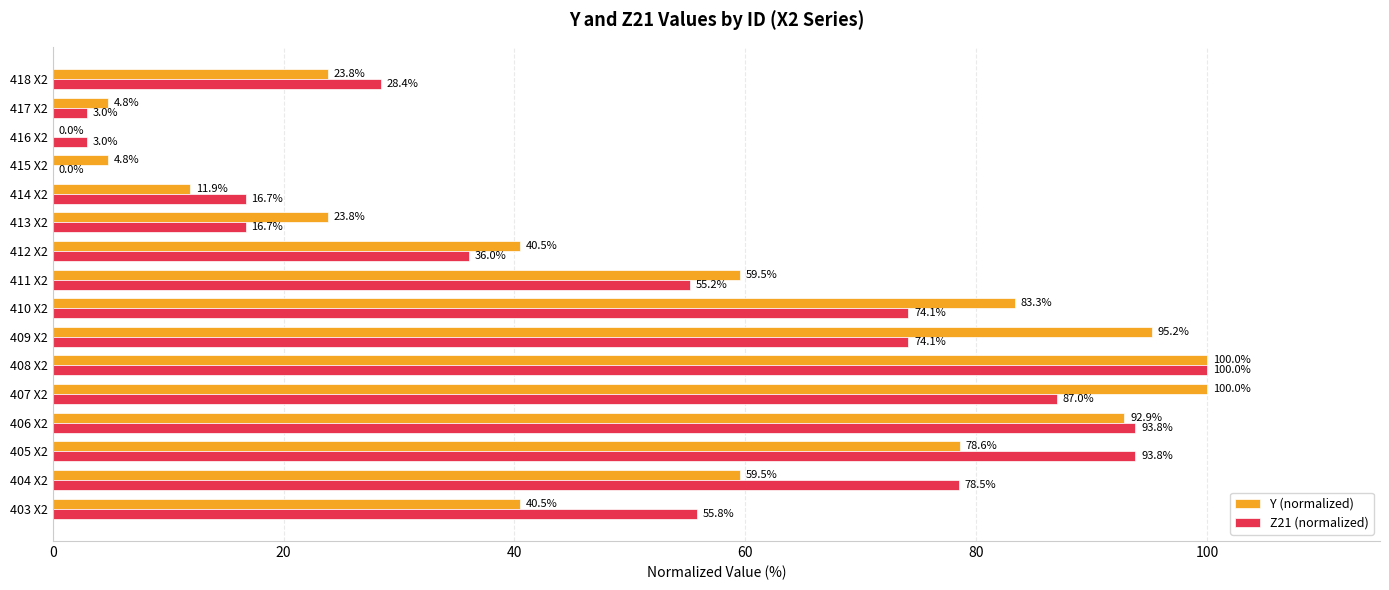

Which series changed the most between 403 X2 and 415 X2?

Z21 (normalized)